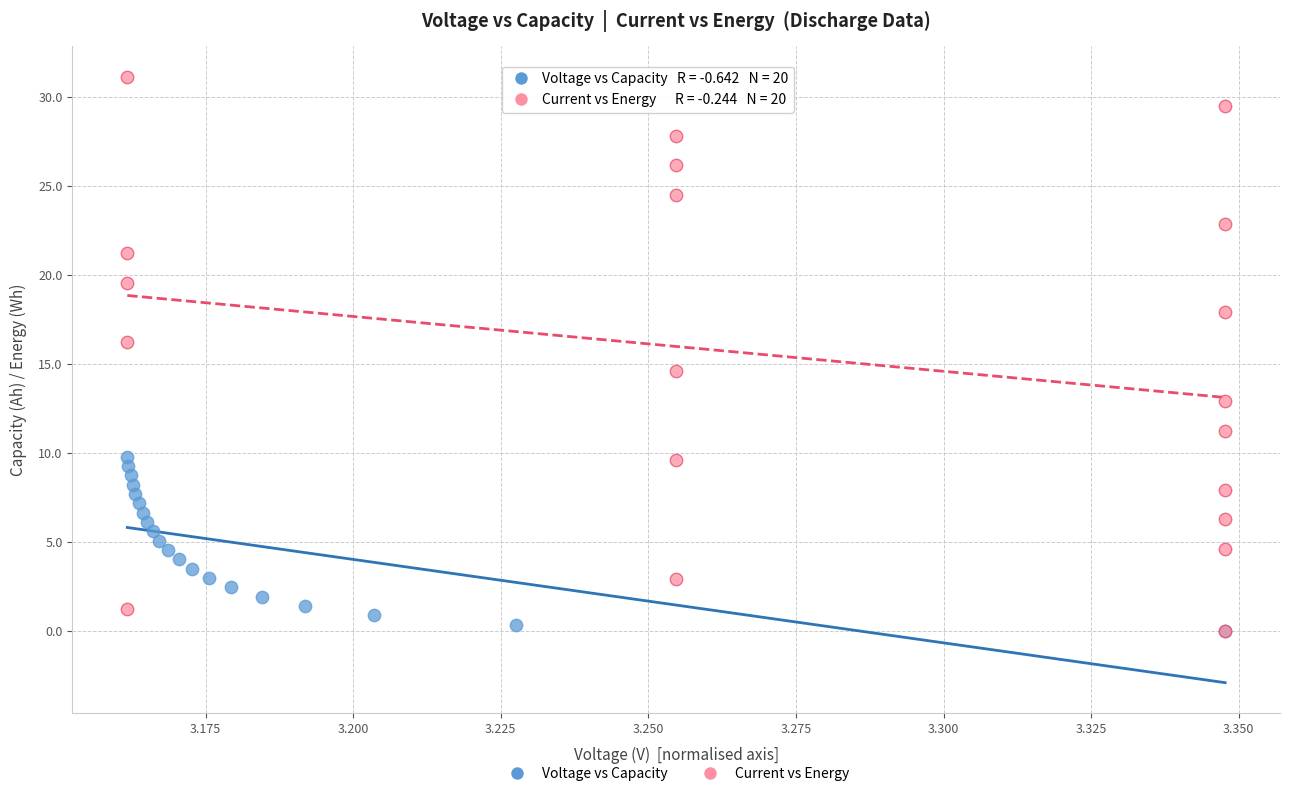

What are all the series names shown in the legend?

Voltage vs Capacity, Current vs Energy